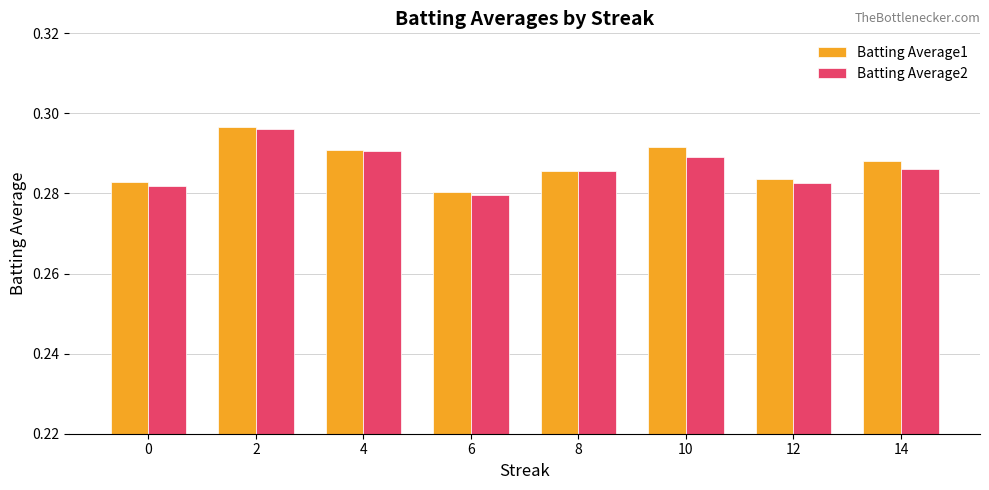

Which series has the largest total across all categories?

Batting Average1